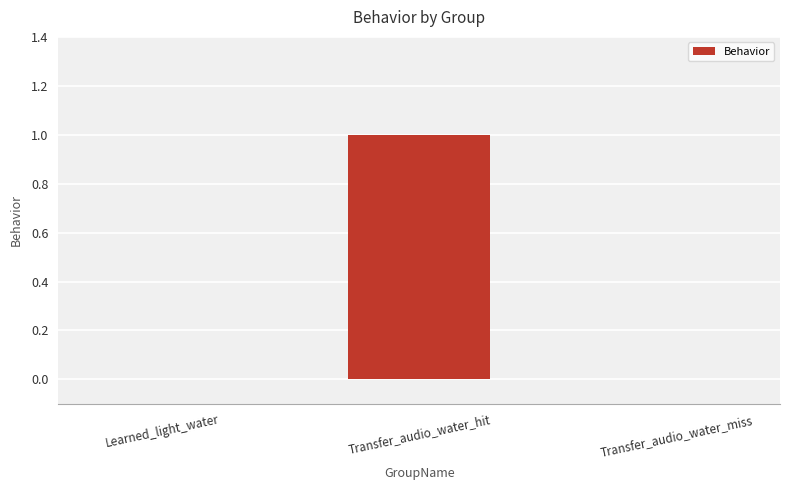

At which category does the chart reach its peak across all series?

Transfer_audio_water_hit